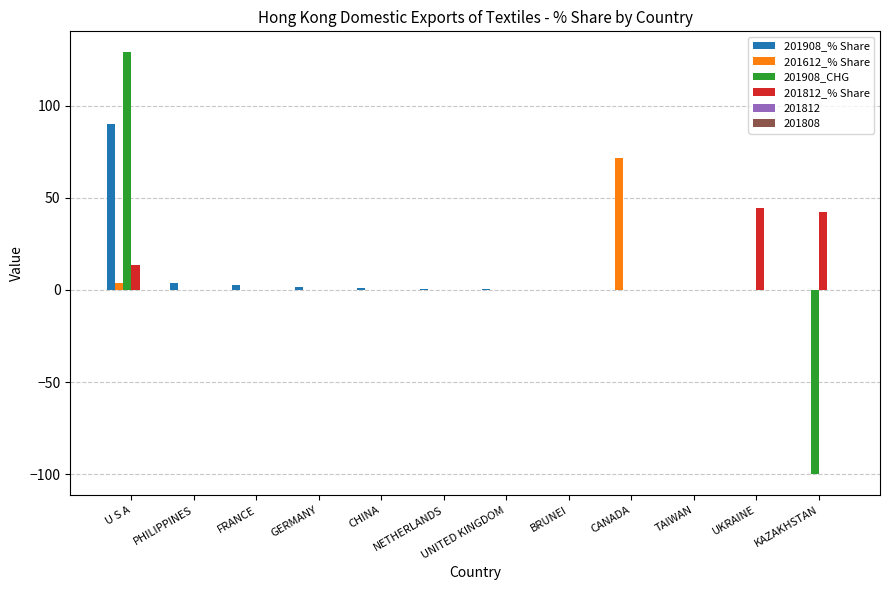

Count the number of data series in this chart.

6